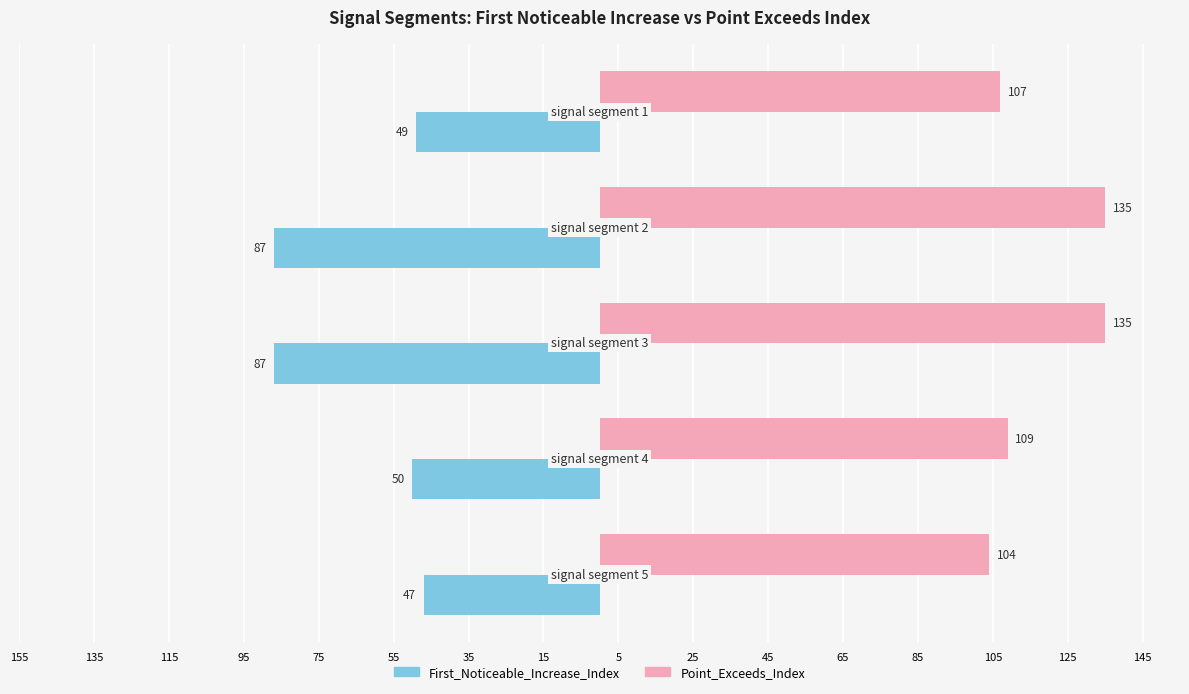

What are all the series names shown in the legend?

First_Noticeable_Increase_Index, Point_Exceeds_Index